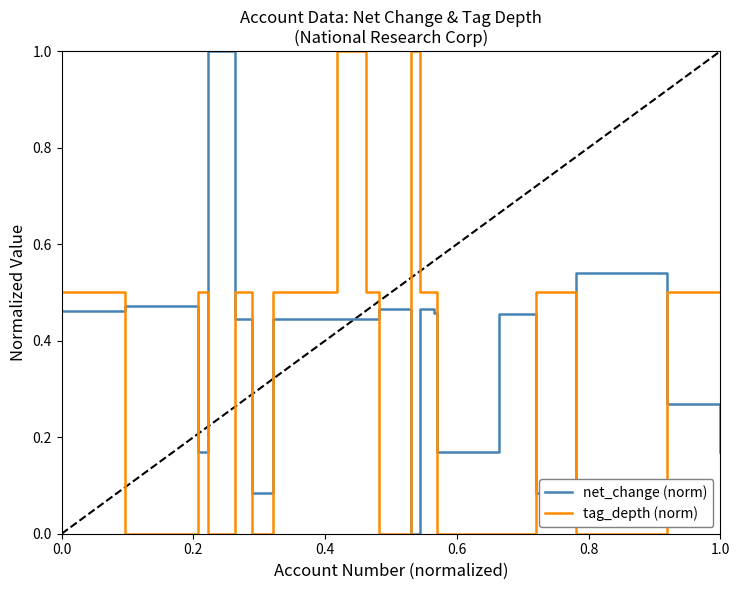

What is the difference between the maximum and minimum values in the net_change (norm) series?

1.0